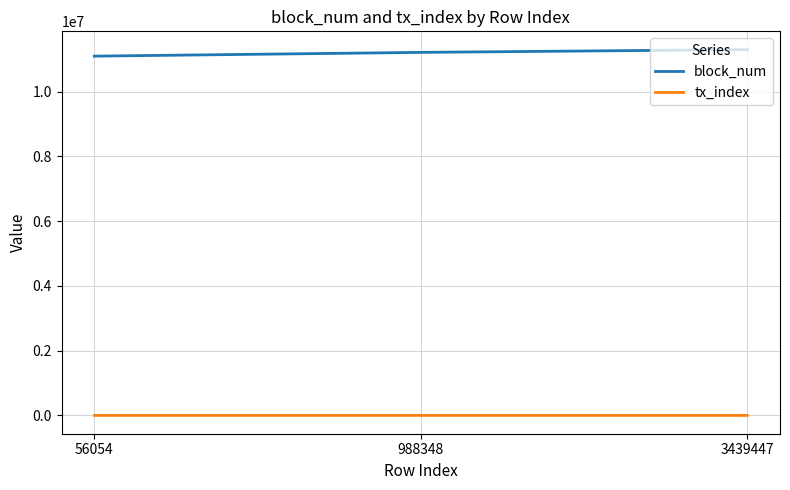

The value of block_num at 3439447 is 11293387. True or false?

True